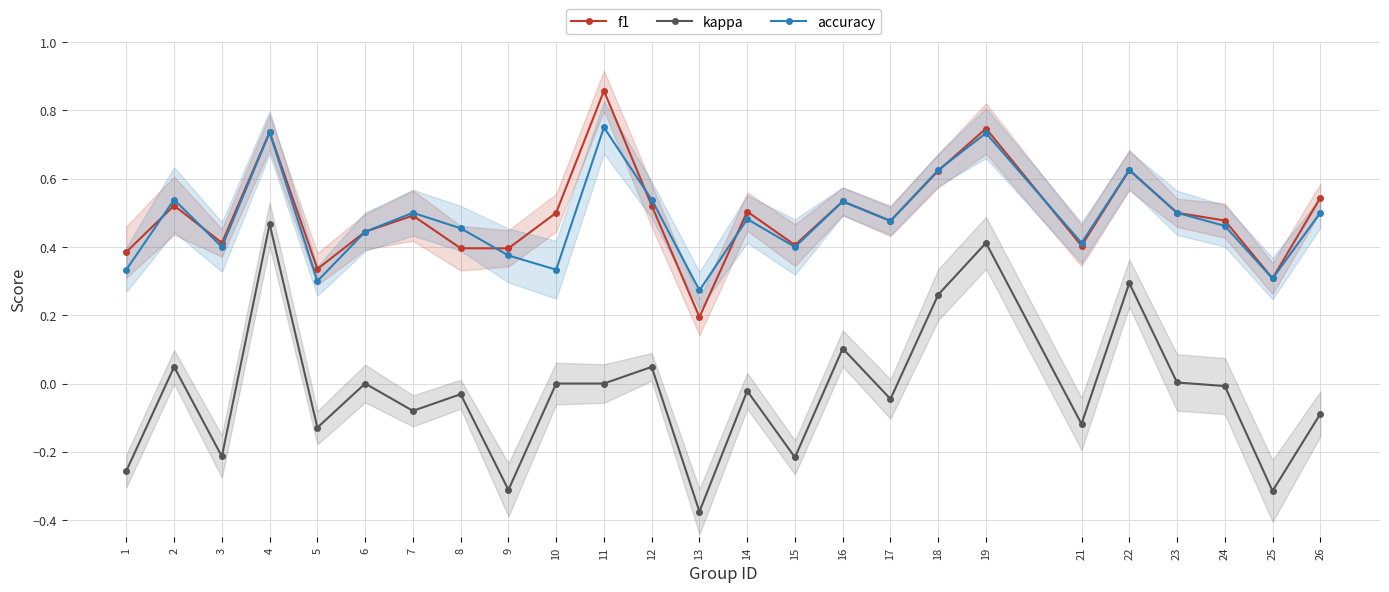

Which series has the largest range (max minus min)?

kappa